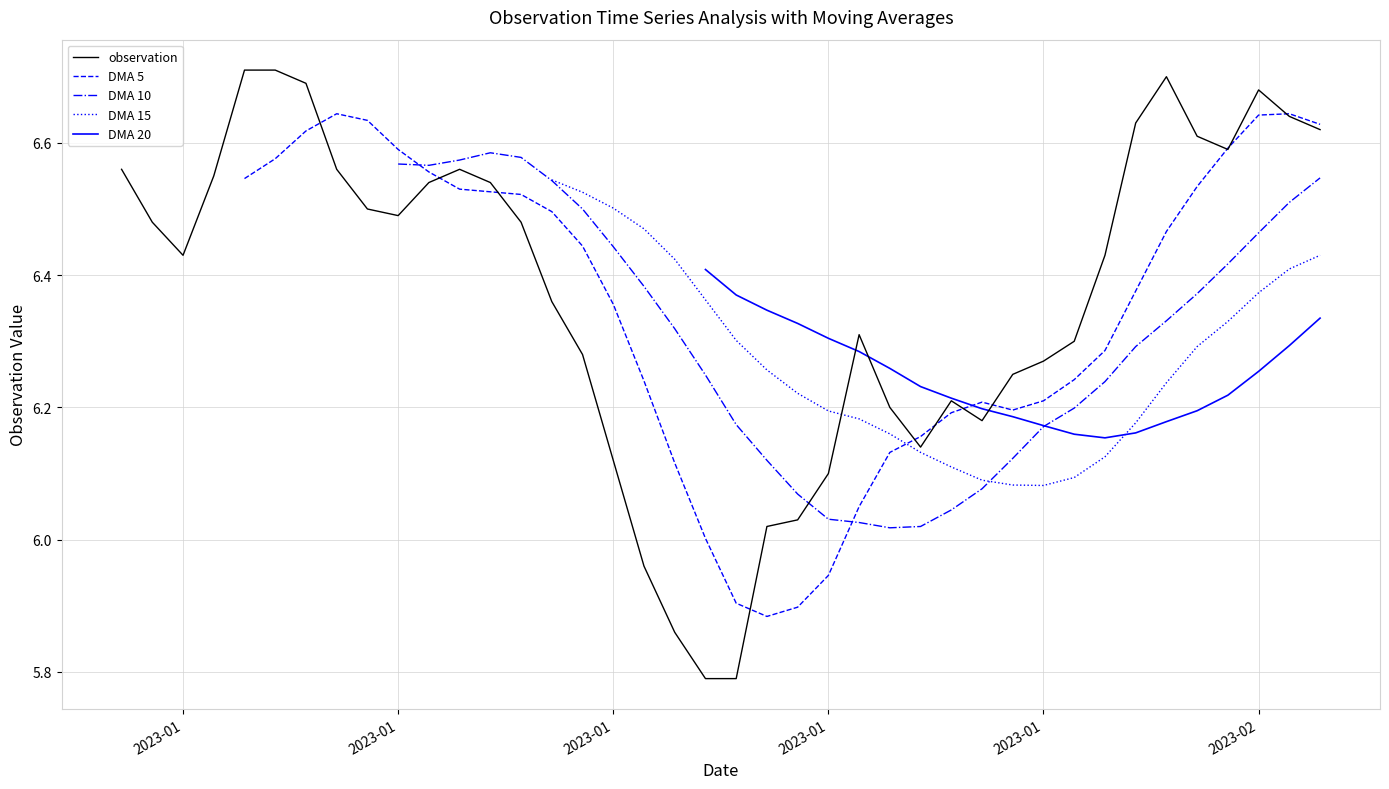

Which series has the largest total across all categories?

observation